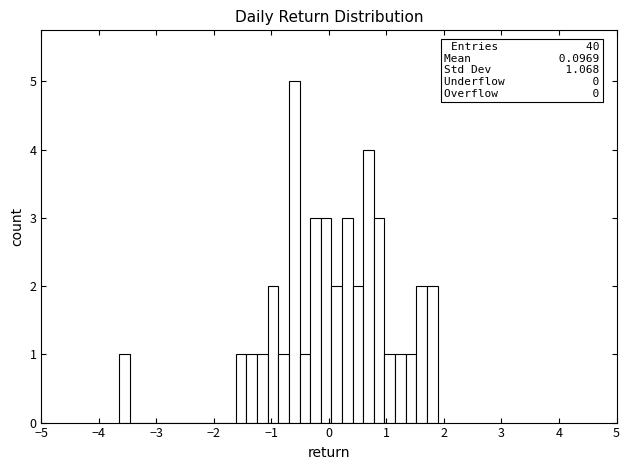

Read against the x-axis, roughly where is the centre of the tallest bar?

-0.6